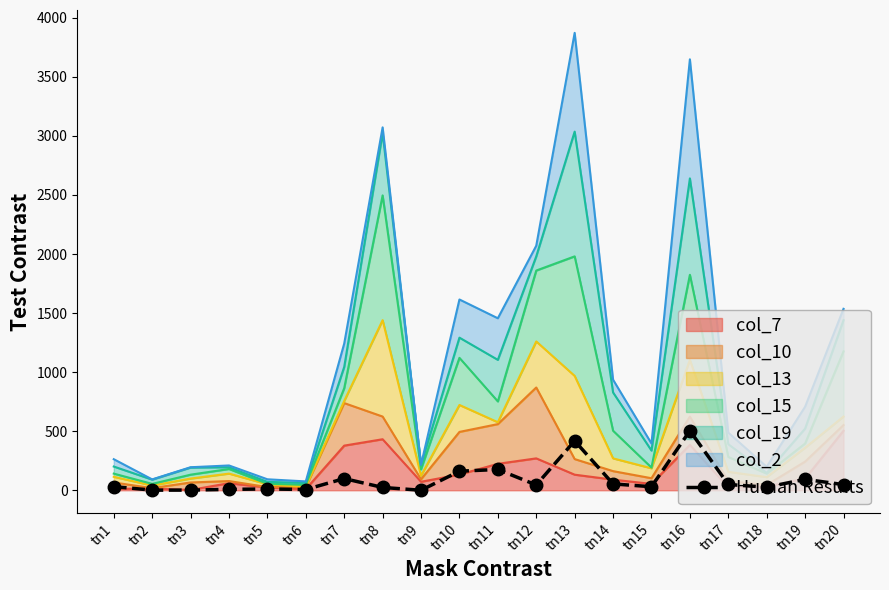

List the labels in order of value, largest first.

tn16, tn13, tn11, tn10, tn7, tn19, tn14, tn17, tn20, tn12, tn1, tn15, tn18, tn8, tn5, tn4, tn6, tn3, tn2, tn9